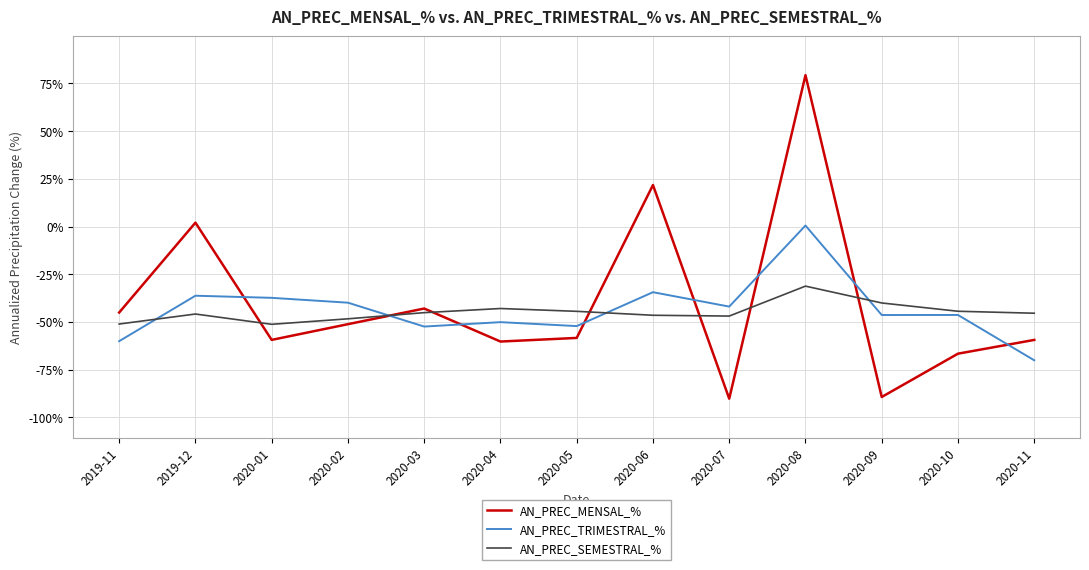

What is the total value across all series at 2019-11?

-156.2